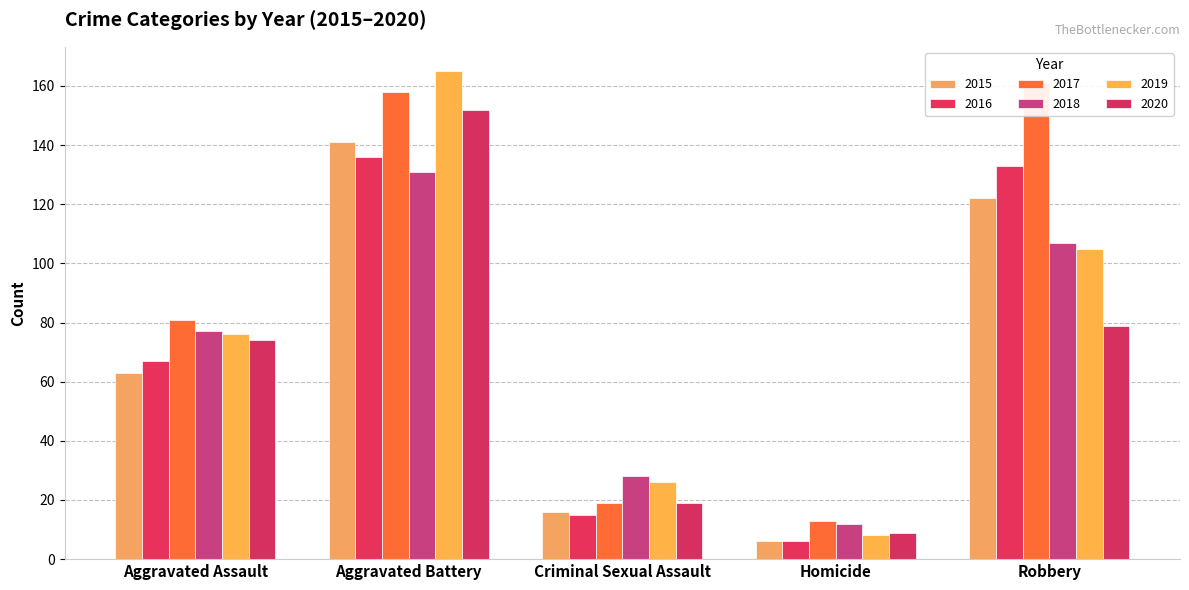

What are all the series names shown in the legend?

2015, 2016, 2017, 2018, 2019, 2020